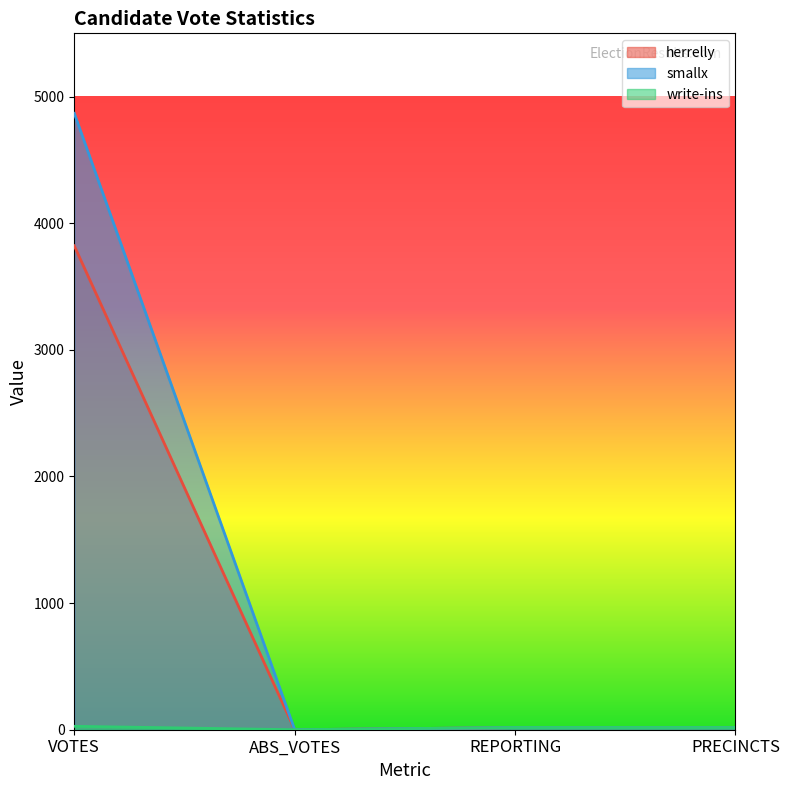

How many lines are shown in the chart?

3